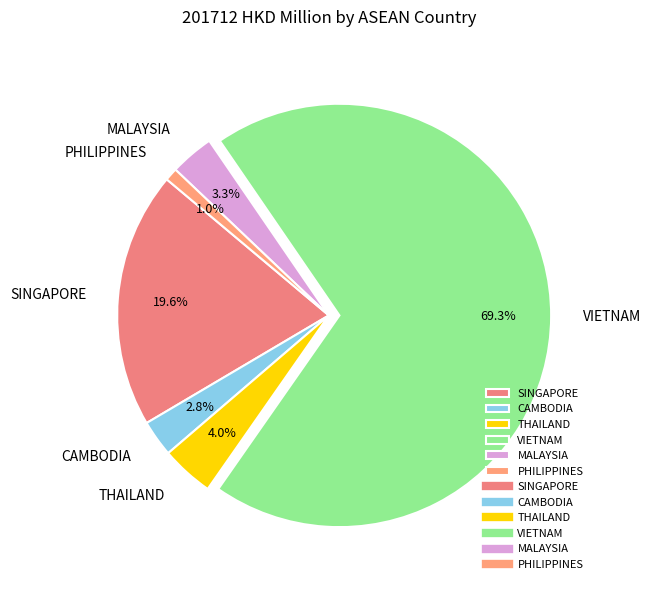

What percentage is the SINGAPORE slice, to the nearest percent?

20%